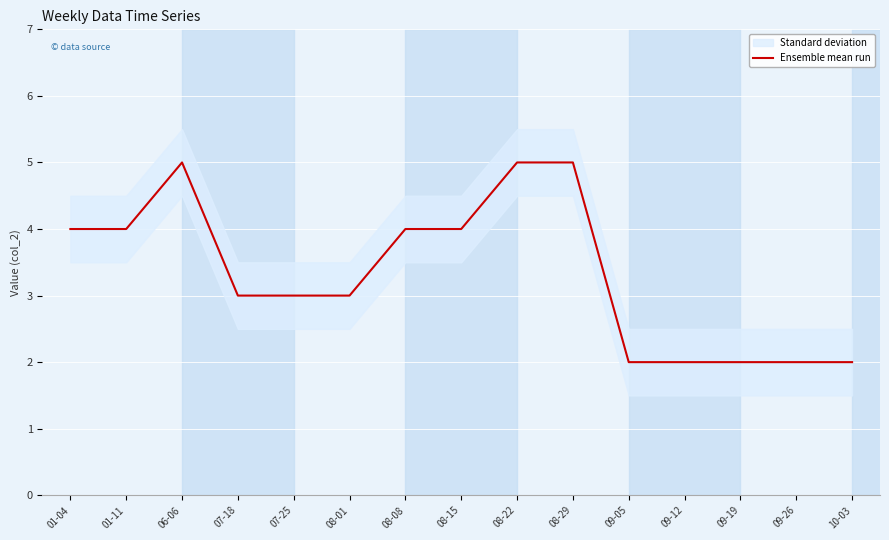

What is the change in value from 07-18 to 08-15?

+1